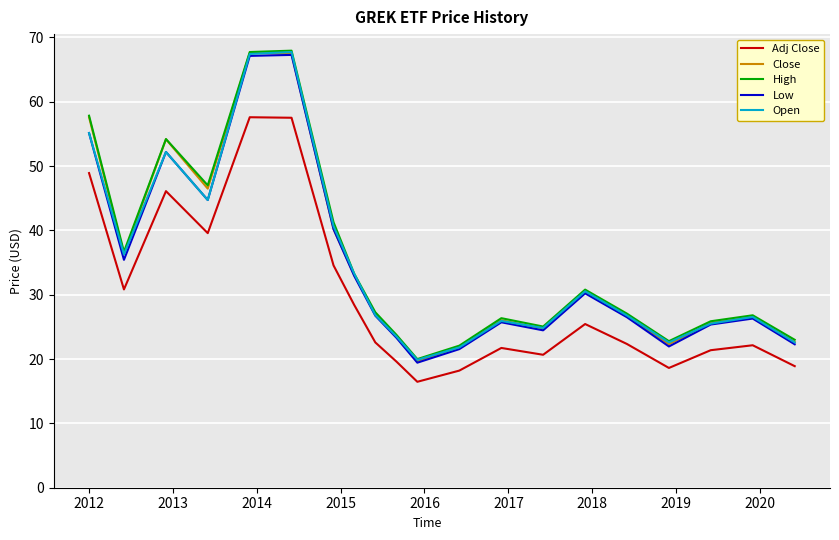

What is the minimum value for Low?

19.4